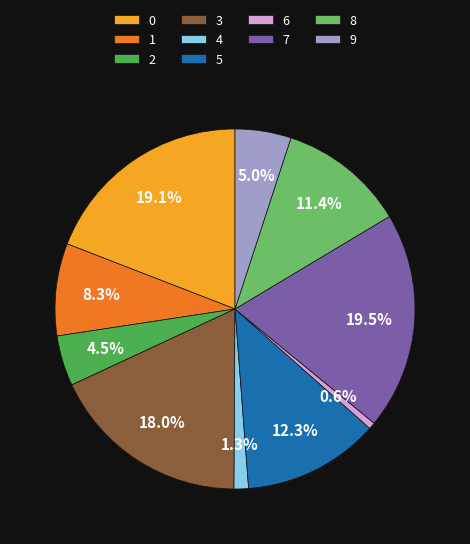

What percentage is the 6 slice, to the nearest percent?

1%